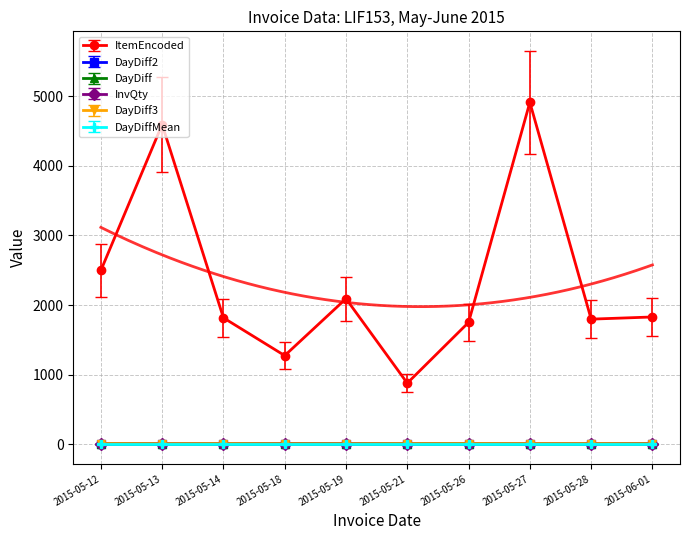

Is the value of ItemEncoded at 2015-05-28 greater than the value of DayDiff2 at 2015-05-14?

Yes